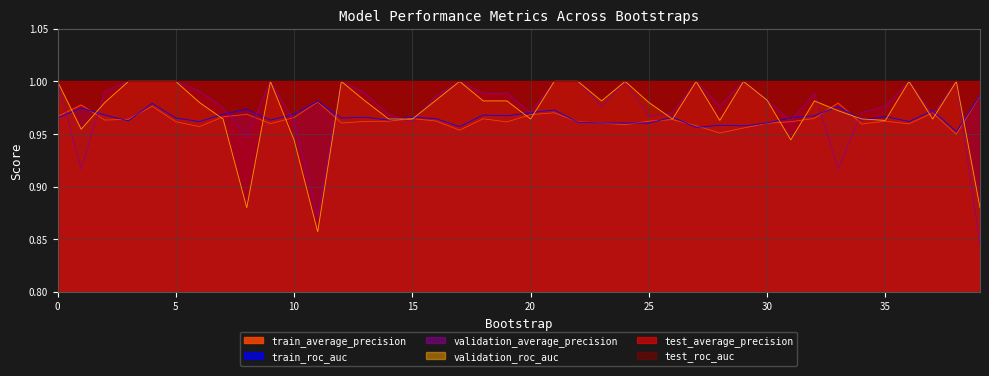

After their last crossing, which series has the higher values: train_roc_auc or train_average_precision?

train_roc_auc